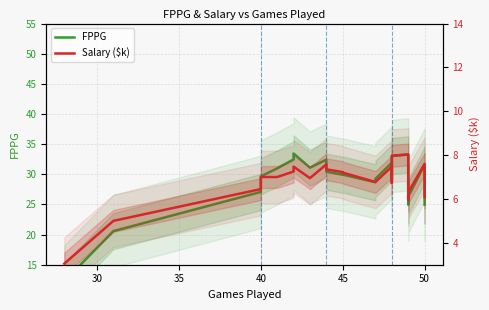

What is the difference between the second highest and second lowest values in the Salary ($k) series?

3.0